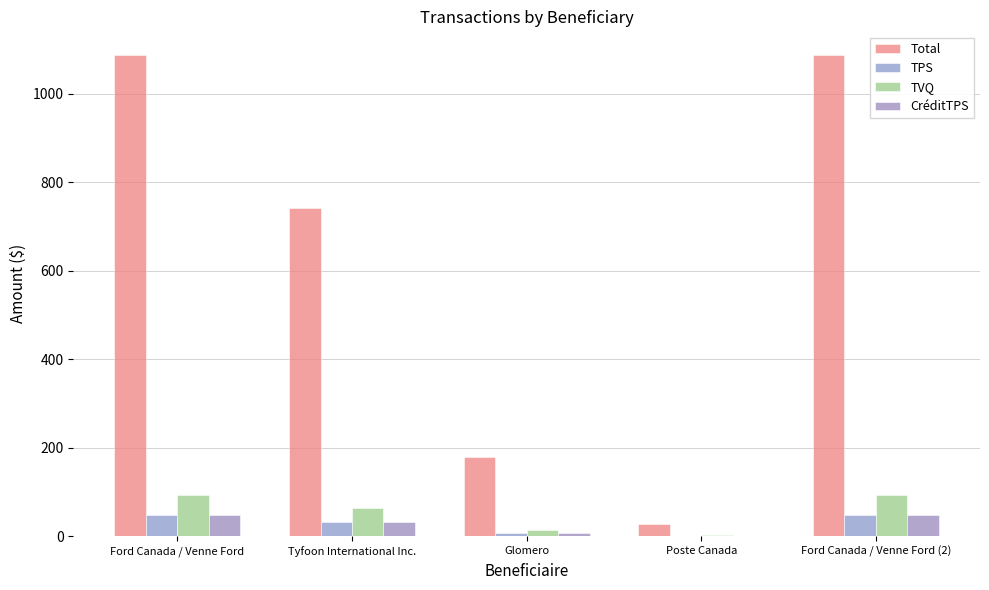

What is the minimum value shown in the chart?

1.2